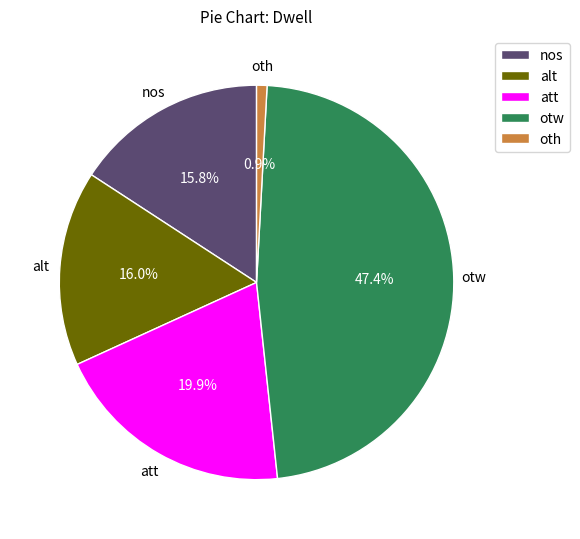

Which category has the smallest portion of the pie?

oth